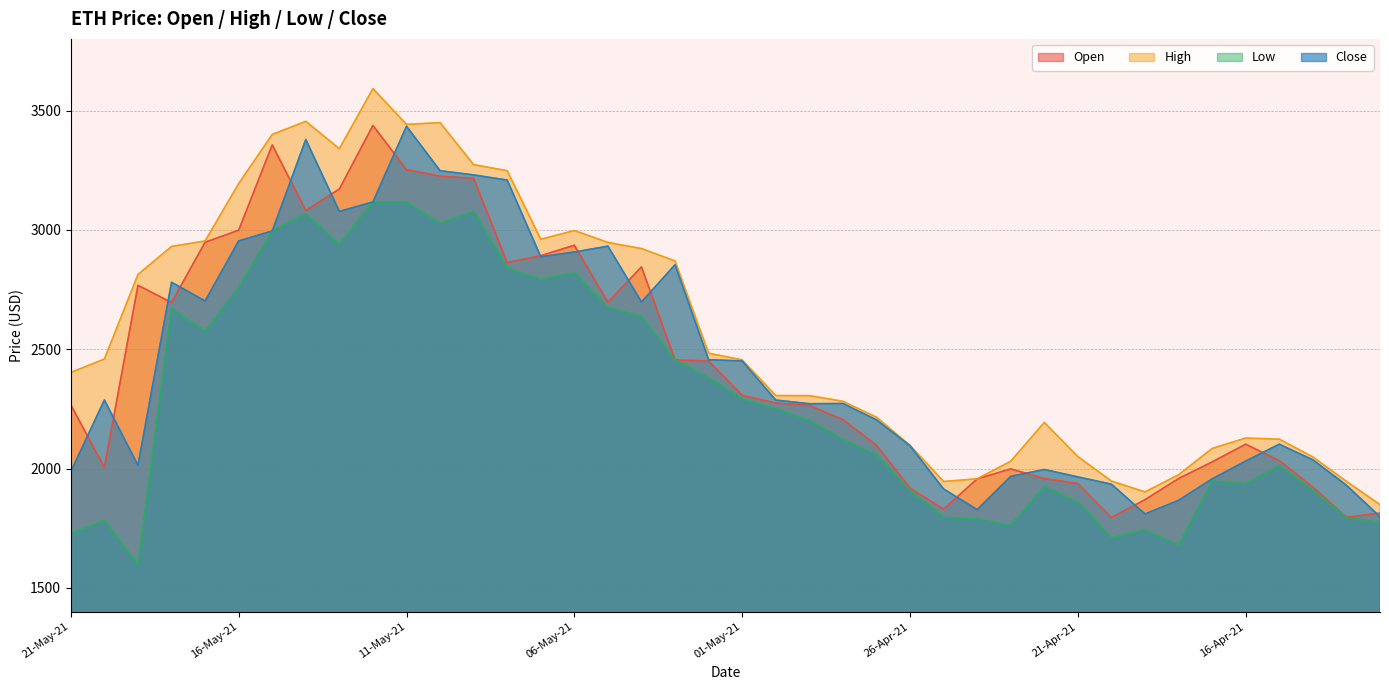

Does the chart display data point markers on the line(s)?

No